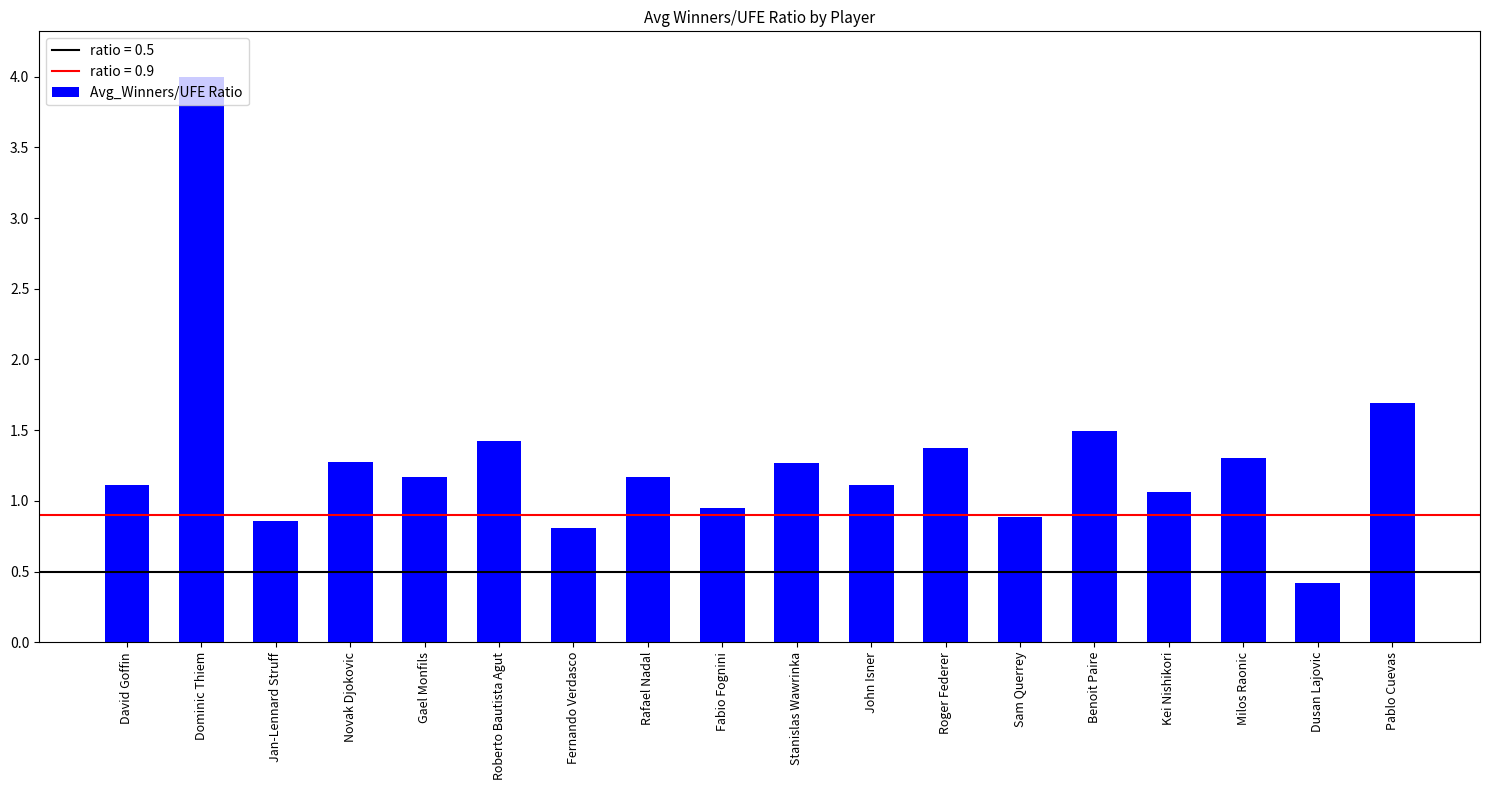

What is the maximum value shown in the chart?

4.0